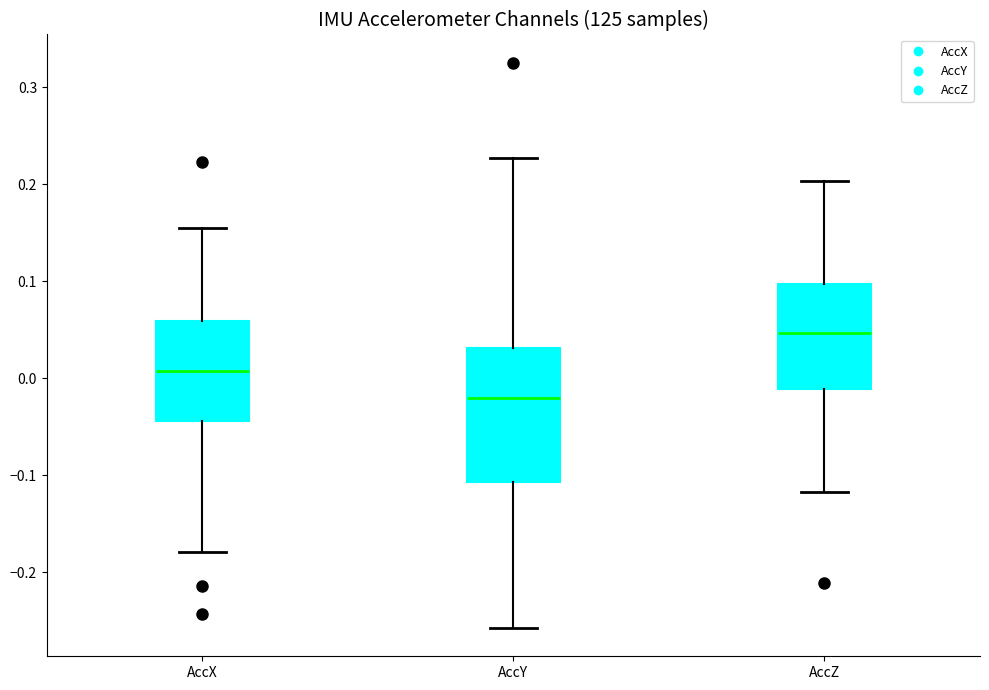

Comparing the boxes themselves (not the whiskers), which one is the tallest?

AccY